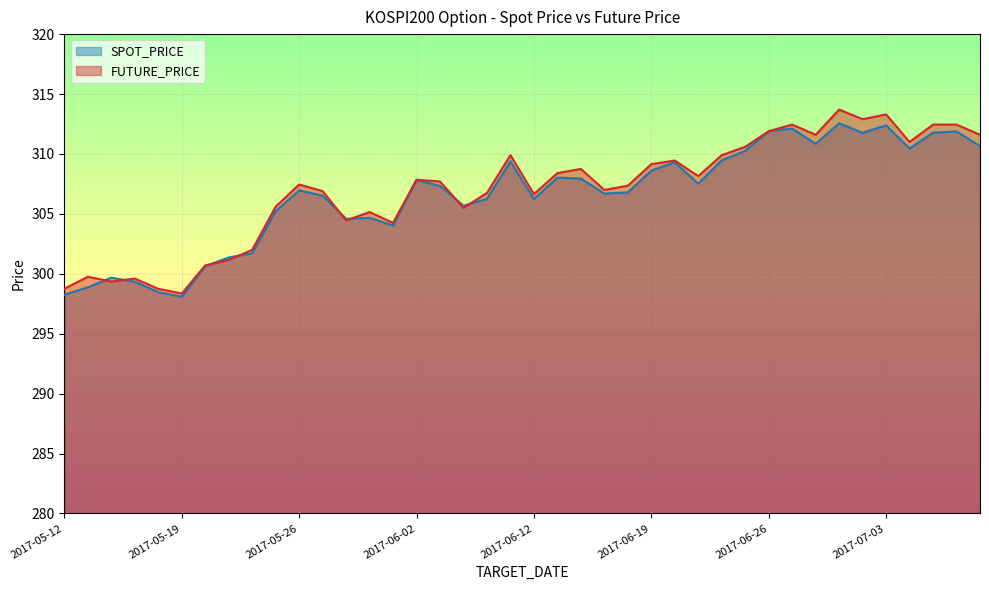

Does the chart display data point markers on the line(s)?

No